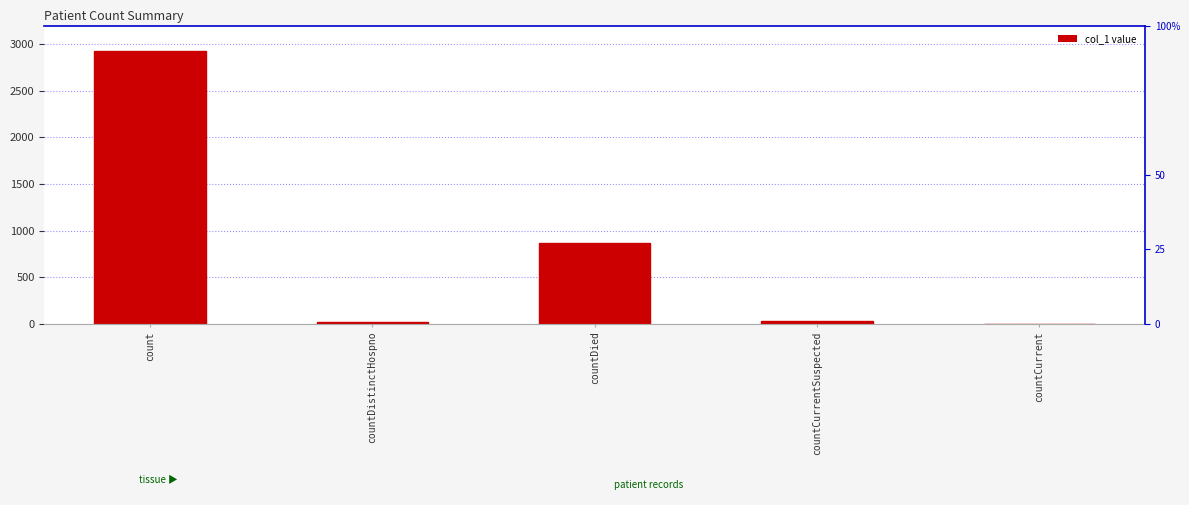

The chart shows a value of -1444 at countCurrent. True or false?

False